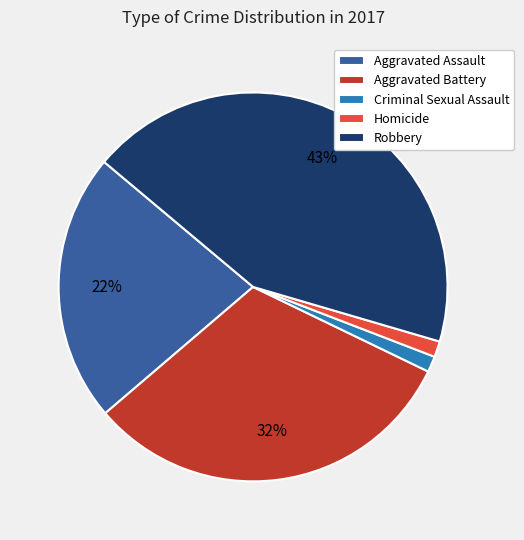

Does Aggravated Battery represent more than half of the total?

No